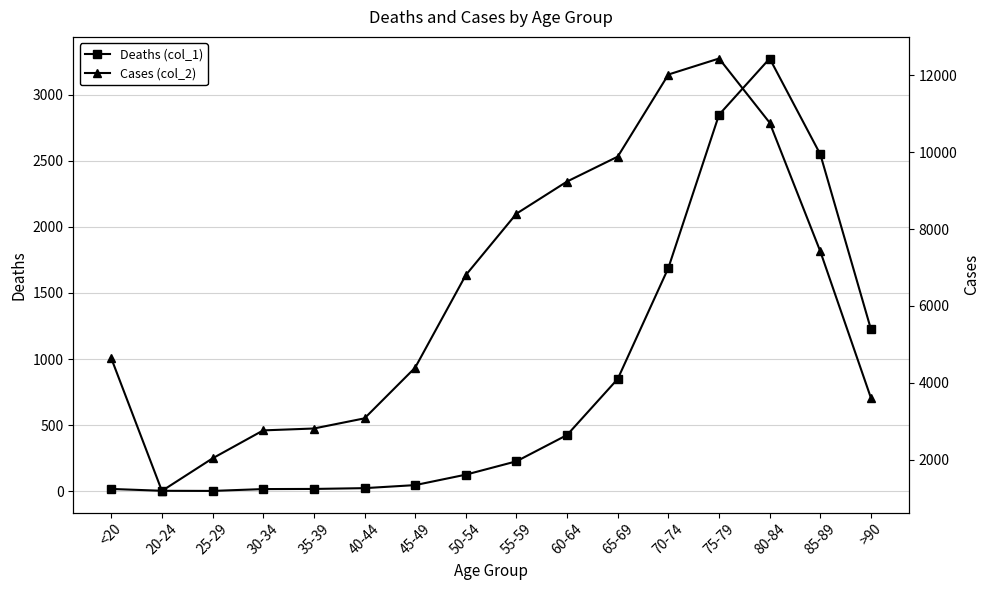

Read the Deaths (col_1) value at 55-59.

227